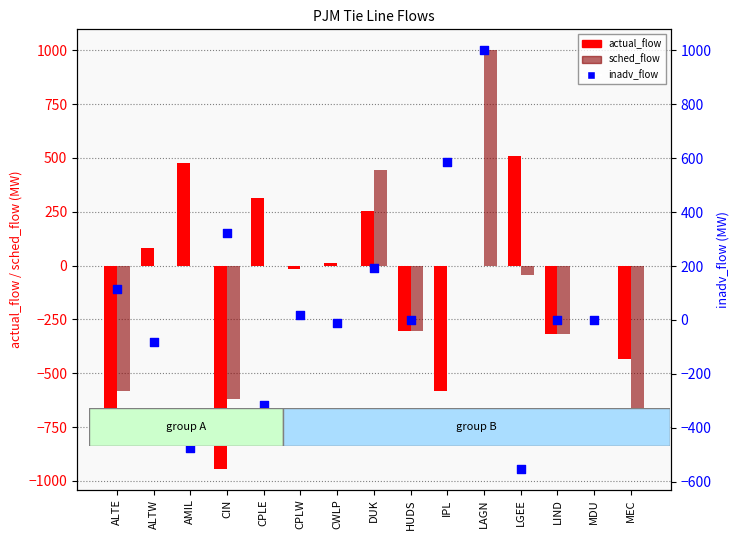

Which series contains the lowest Y value?

actual_flow